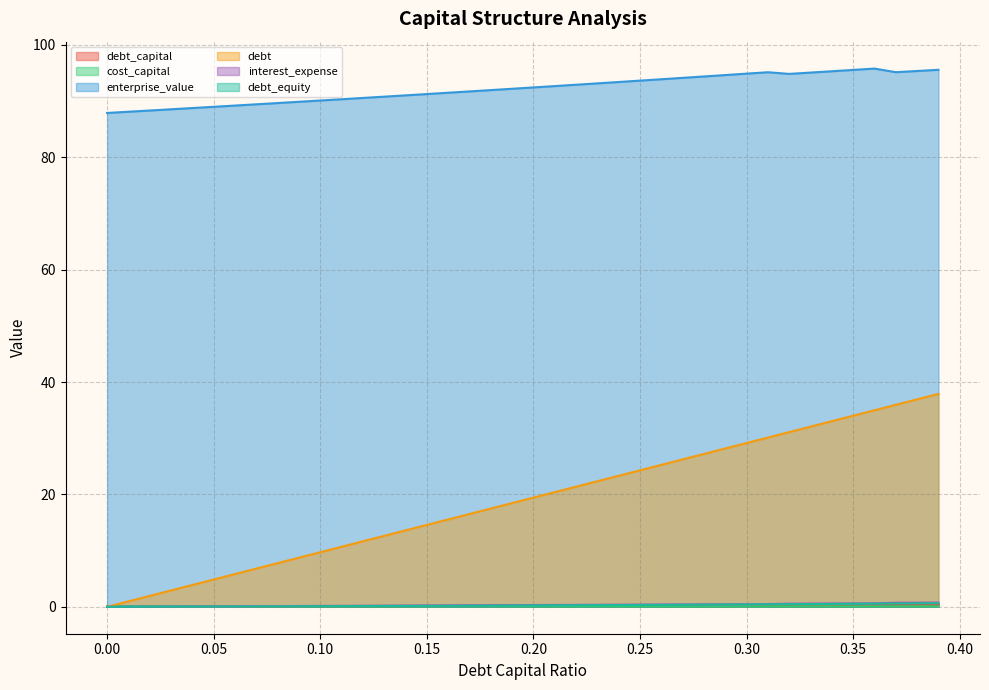

What is the difference between the highest and lowest values at 0.05?

88.9